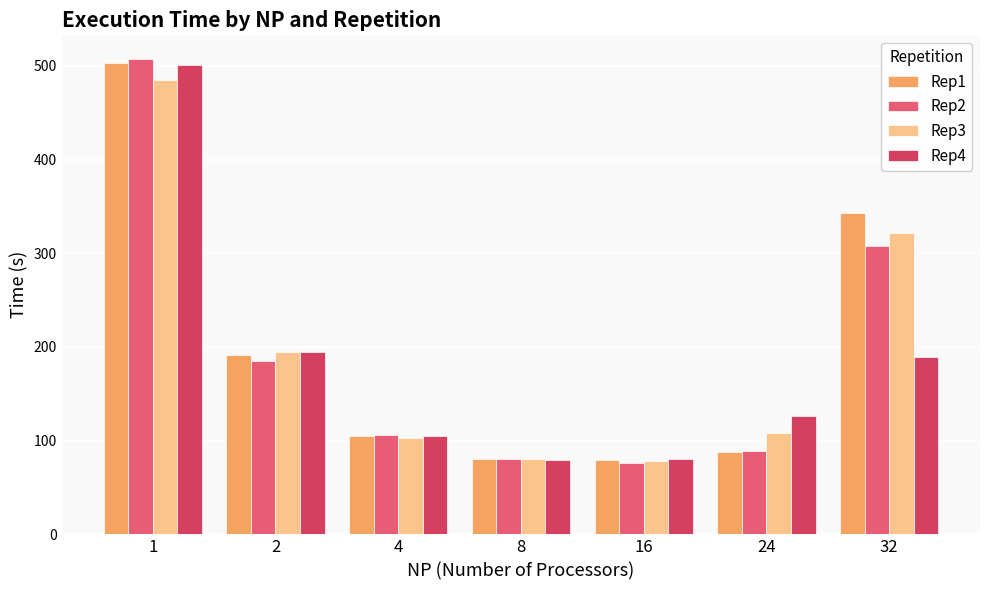

Which series has the largest range (max minus min)?

Rep2